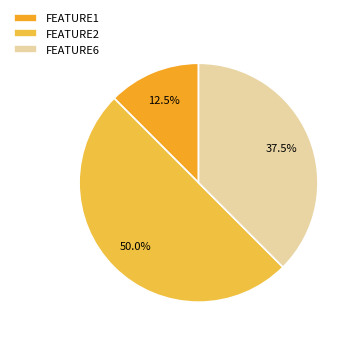

What is the change in value from FEATURE2 to FEATURE6?

-1